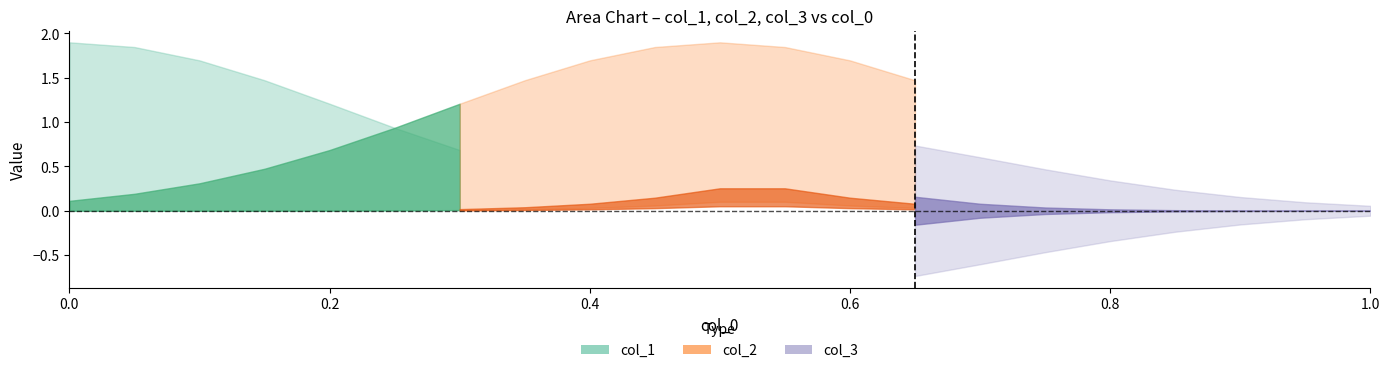

What is the average value of the x series?

0.5